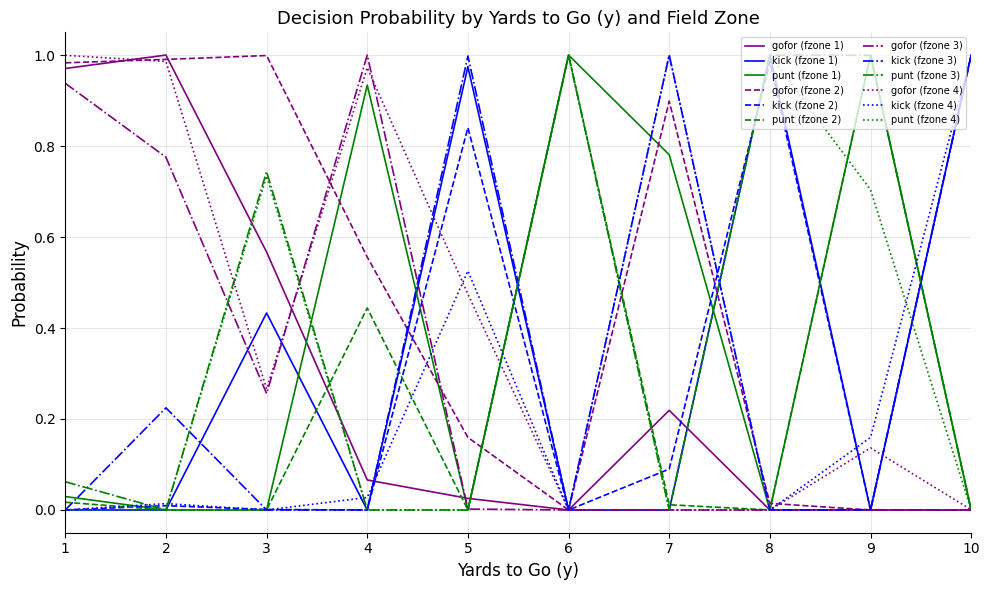

Is the value of gofor (fzone 3) at 2 greater than the value of punt (fzone 4) at 8?

No